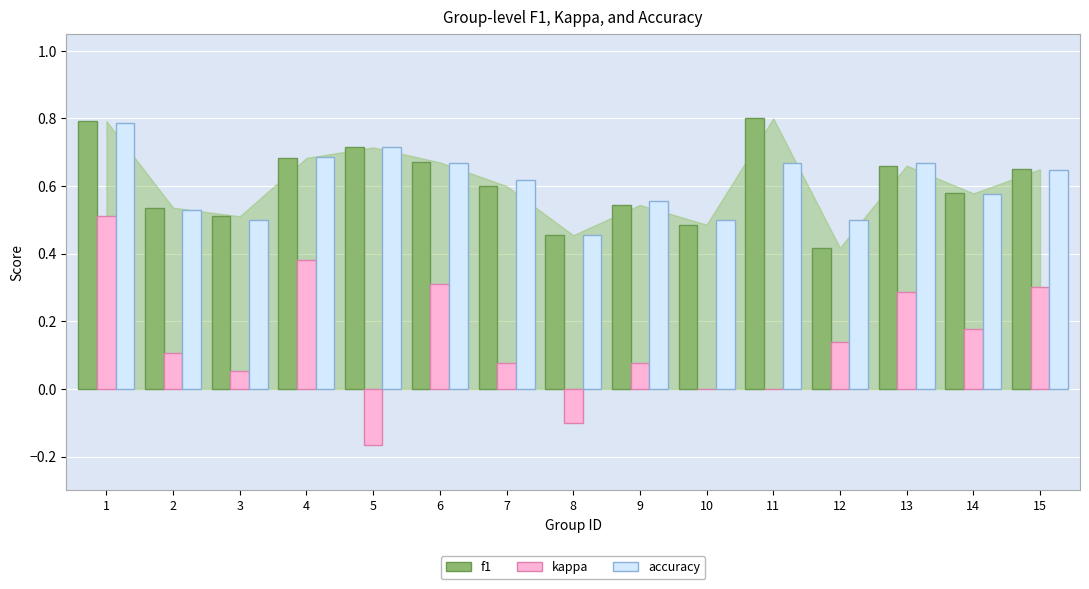

Between 4 and 5, which series saw the biggest shift?

kappa